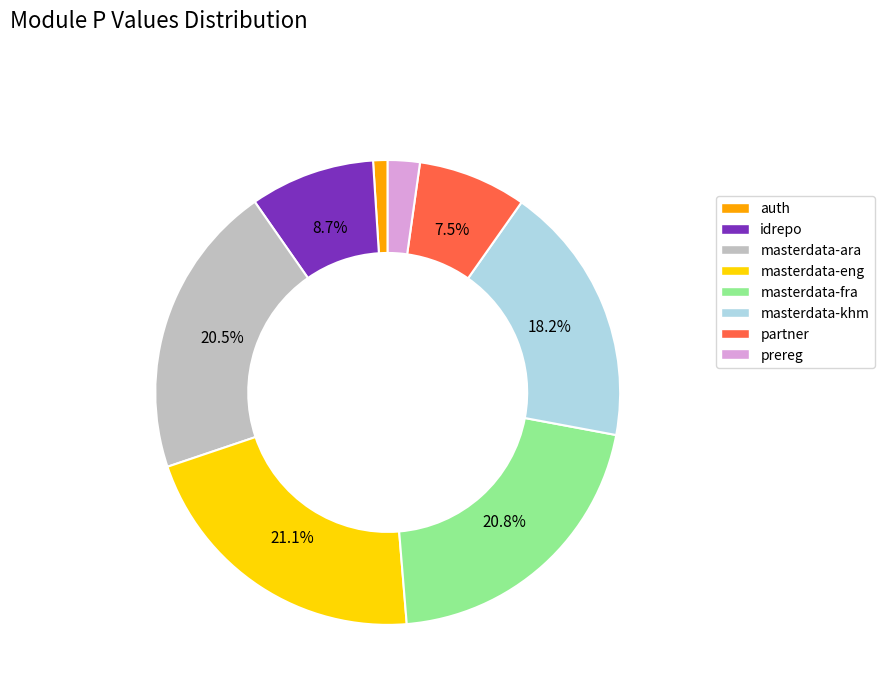

True or false: masterdata-fra accounts for 12% of the total.

False